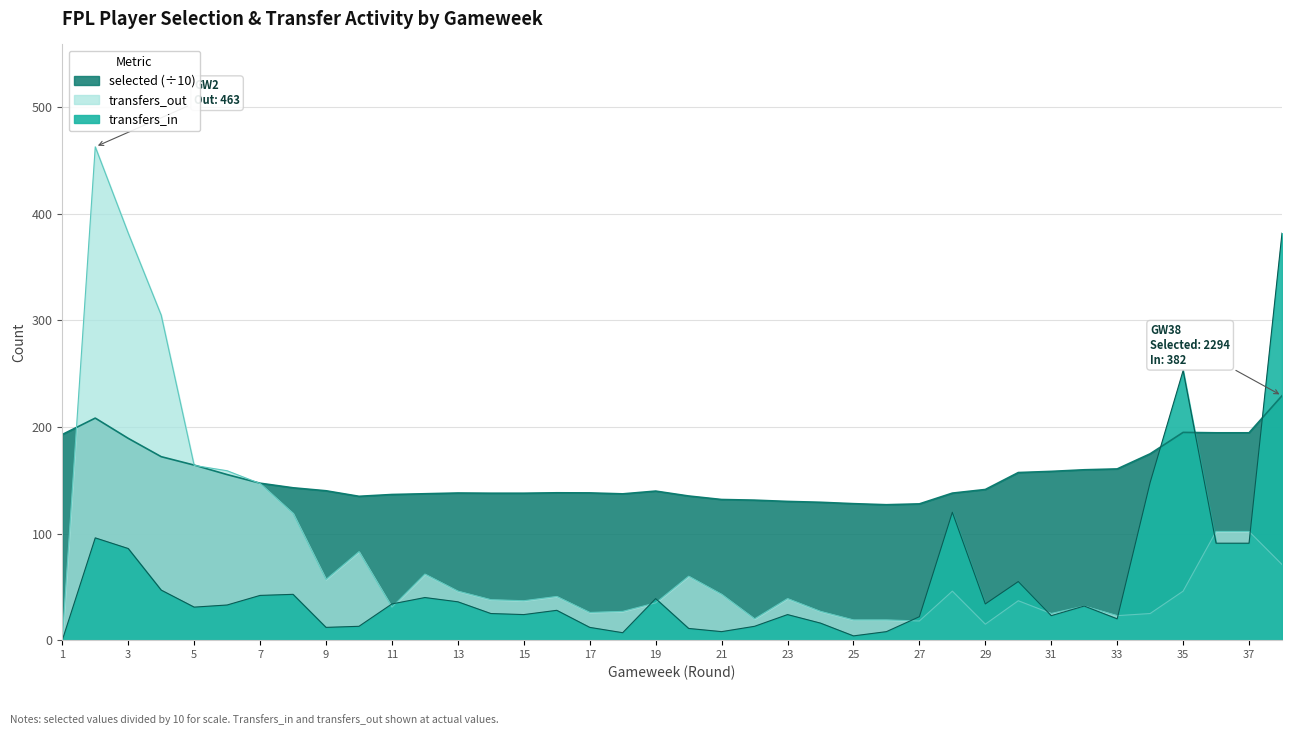

Read the selected value at 12.

137.4